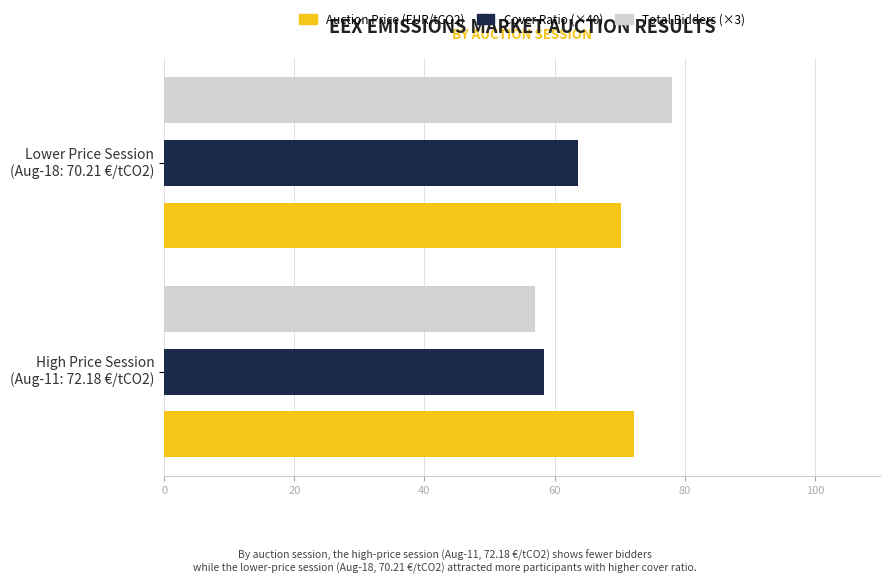

What is the difference between the maximum and minimum values in the Total Bidders (×3) series?

21.0